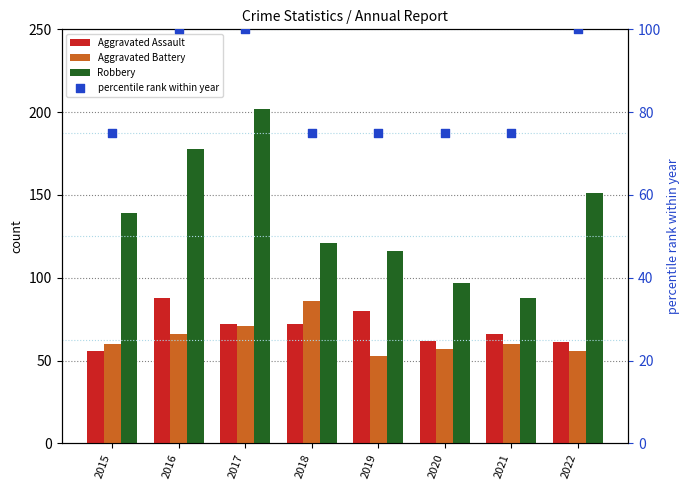

Which series has the widest spread of Y values?

Robbery